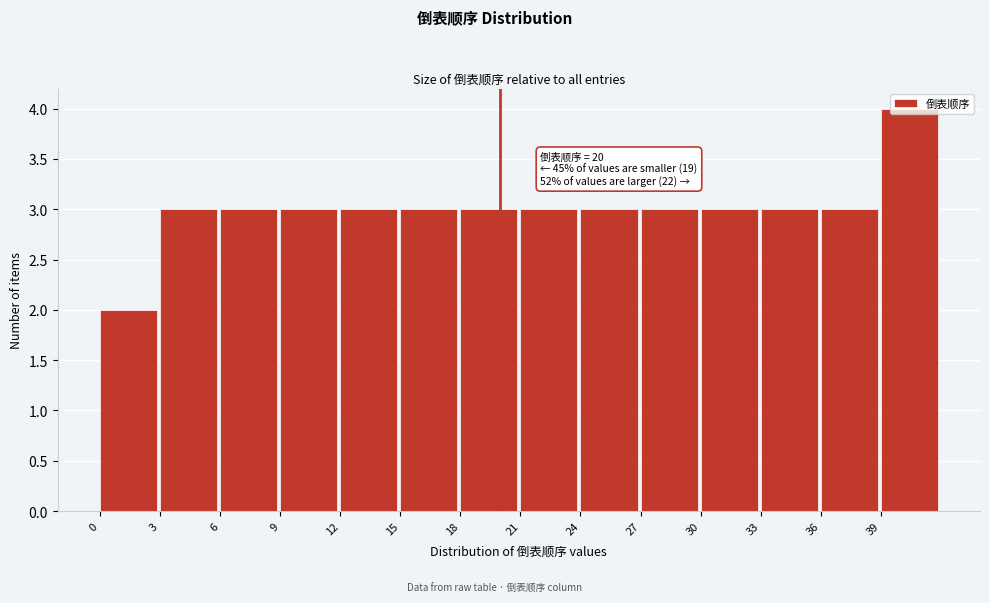

Over which range of the x-axis is the bar tallest?

39 to 42